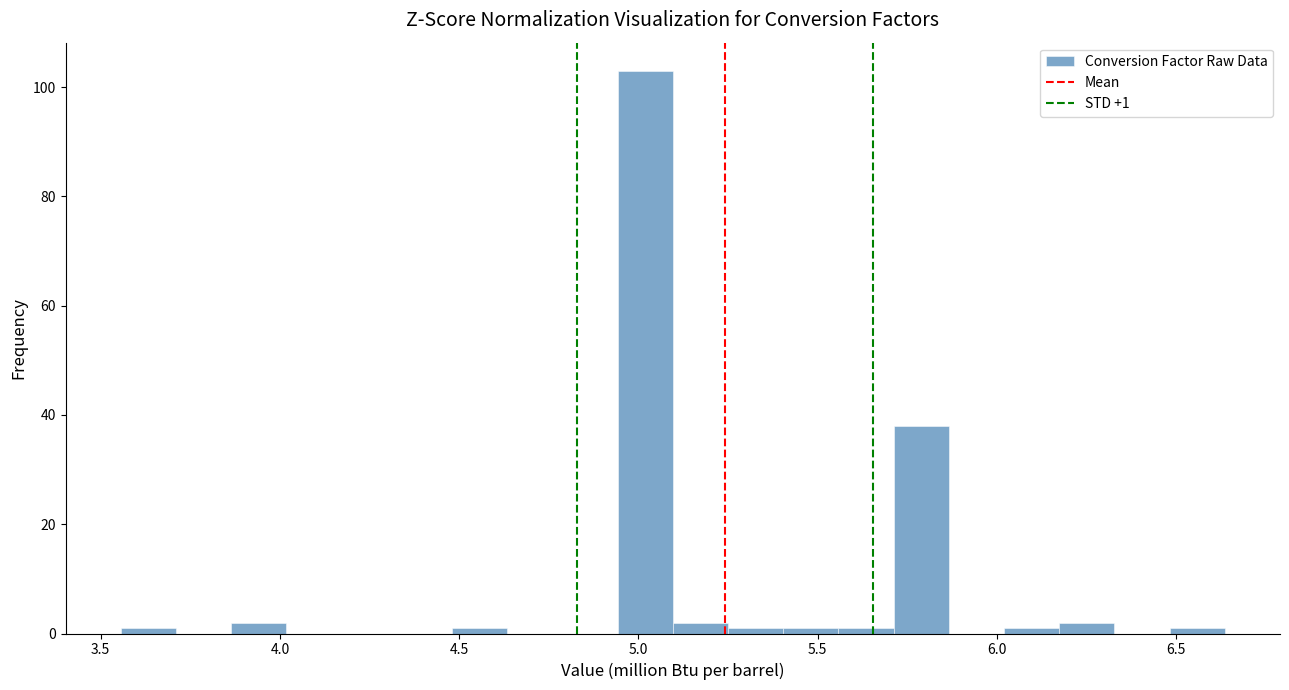

Read against the x-axis, roughly where is the centre of the tallest bar?

5.00